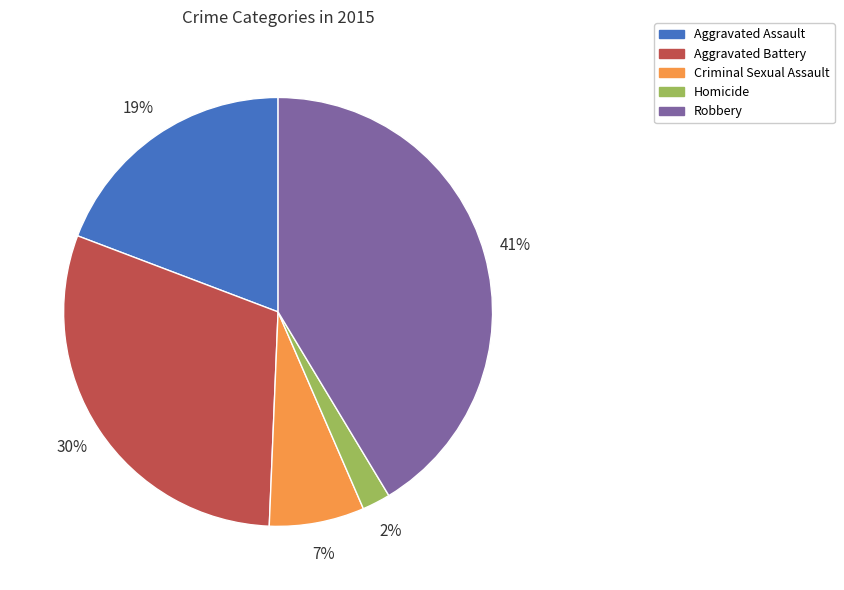

Which slice is the largest?

Robbery